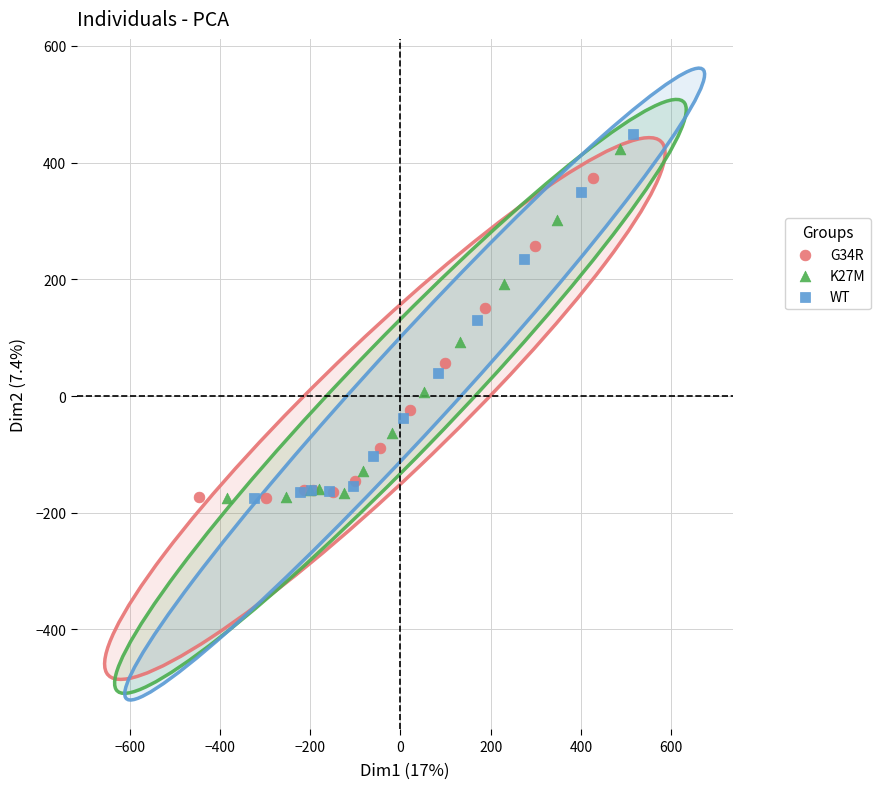

Which series reaches the maximum Y coordinate?

WT